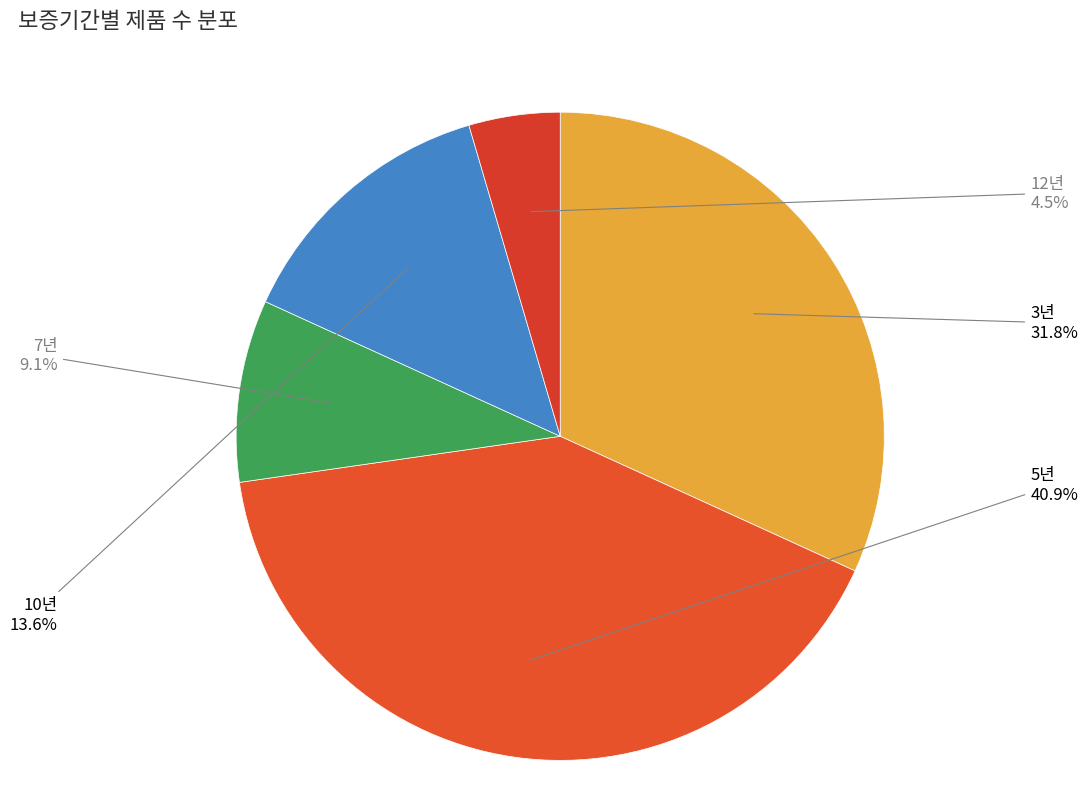

Is there any slice that represents more than half of the pie?

No